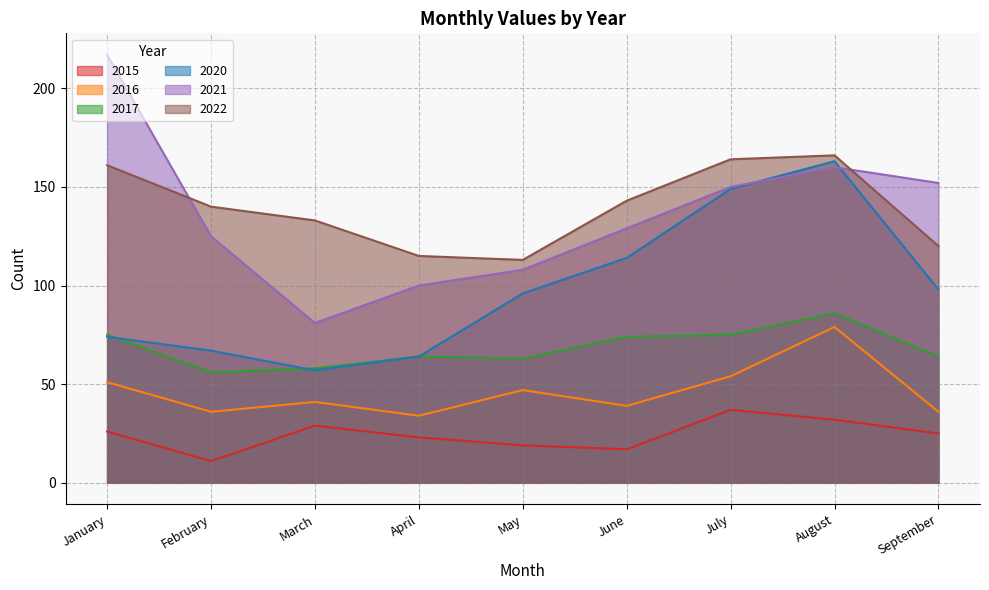

True or false: 2016 and 2015 intersect in this chart.

False